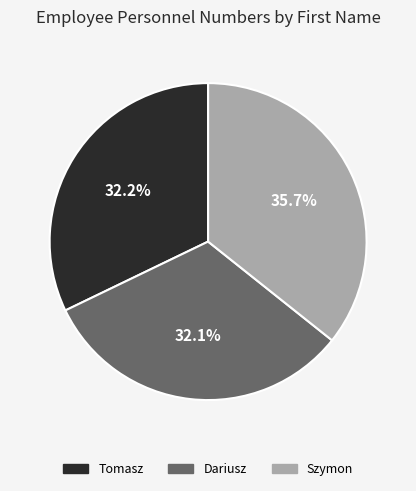

To the nearest percent, what is the difference between the largest and smallest slice percentages?

4%